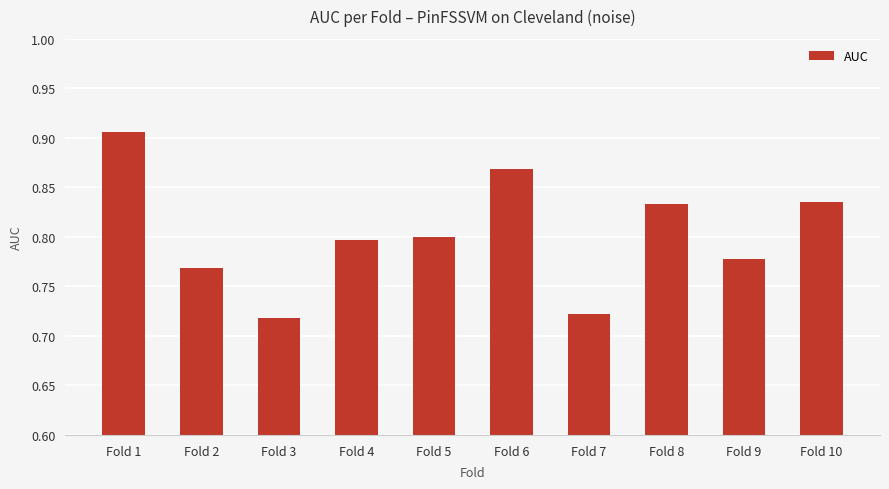

Between Fold 8 and Fold 6, which is larger?

Fold 6